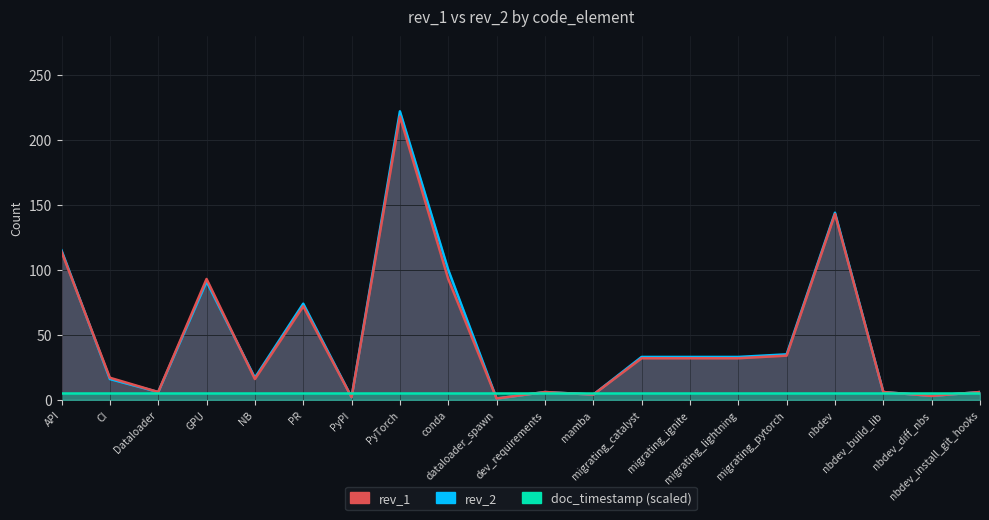

What is the total value across all series at migrating_ignite?

65